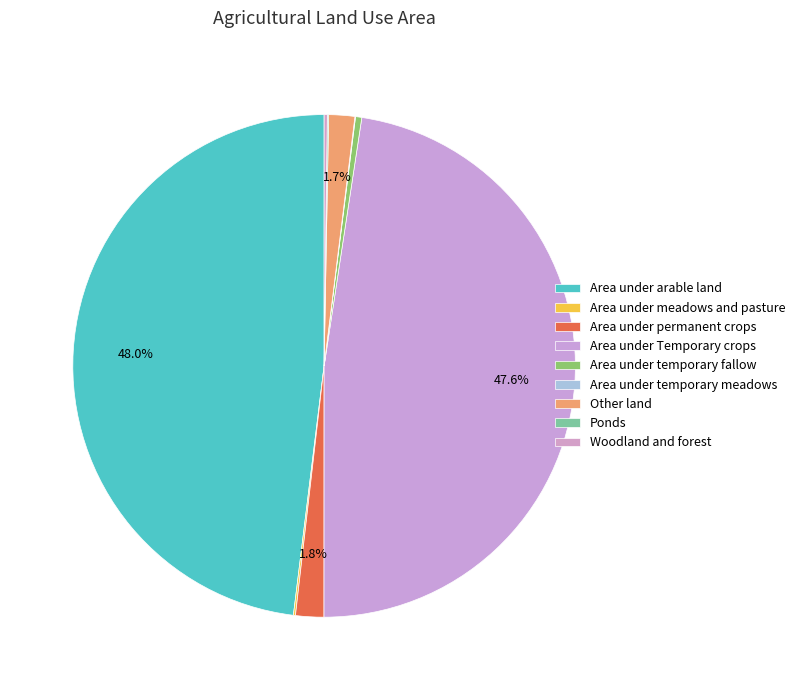

Does Area under temporary meadows account for over 50% of the chart?

No